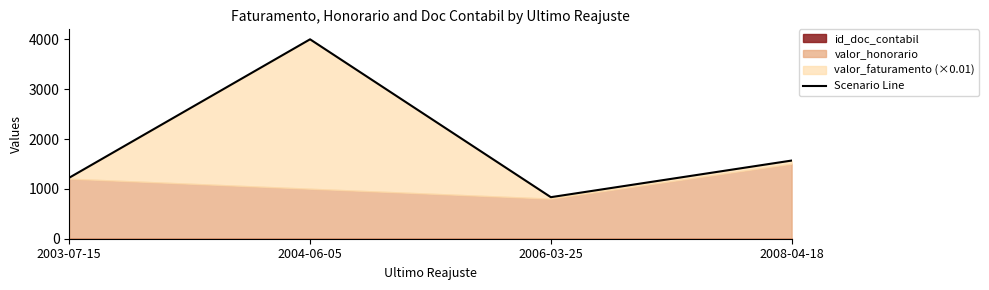

What is the sum of the values at 2006-03-25 and 2008-04-18?

2403